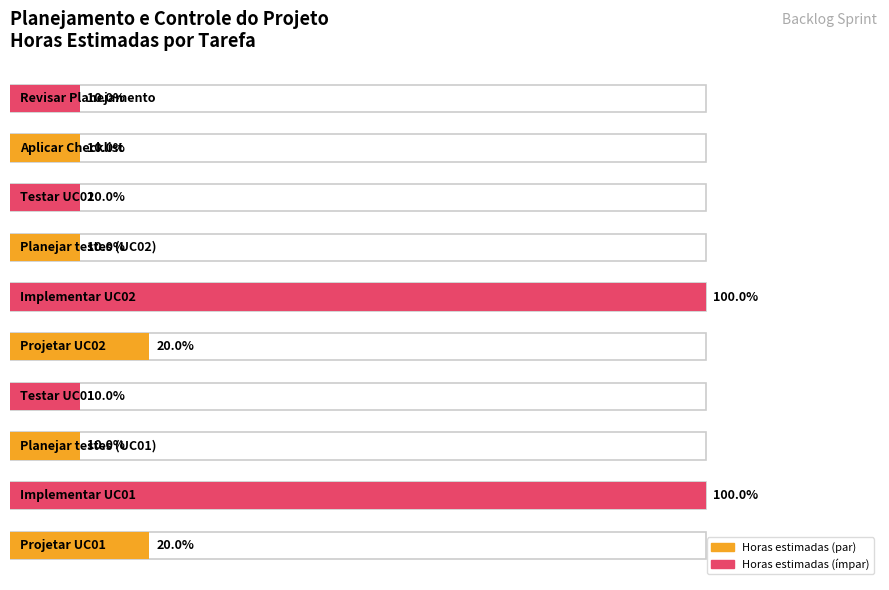

Is it true that the value at Testar UC02 is 1?

False